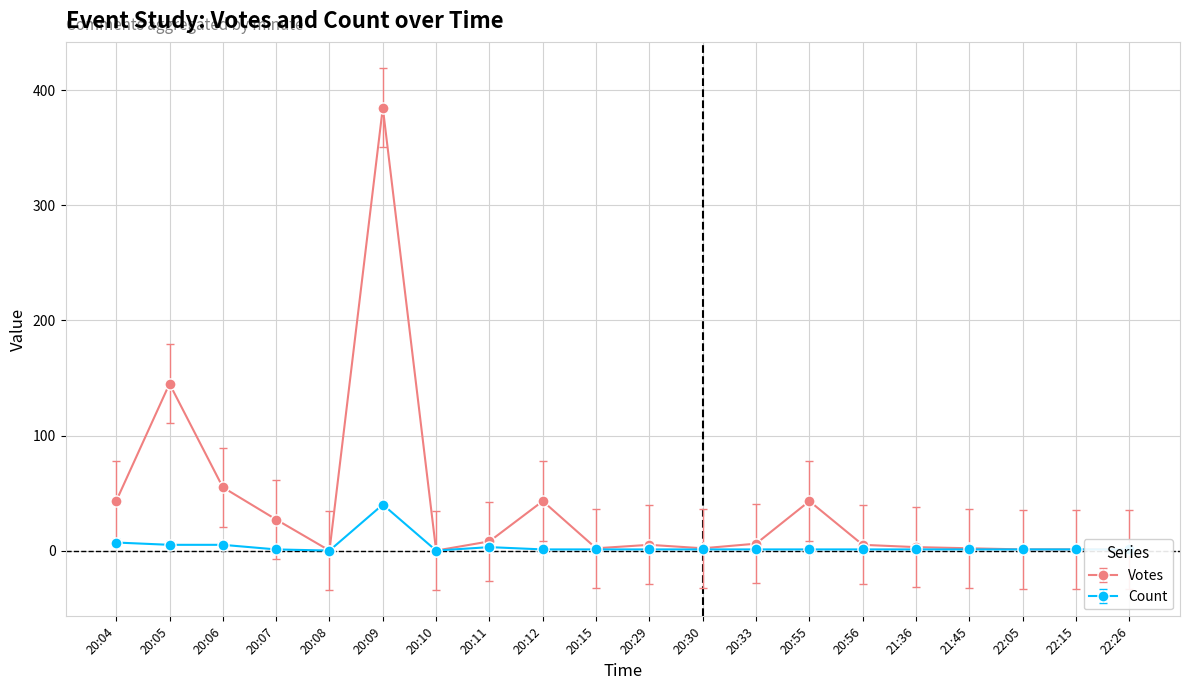

Rank the series by their maximum value, from lowest to highest.

Count, Votes